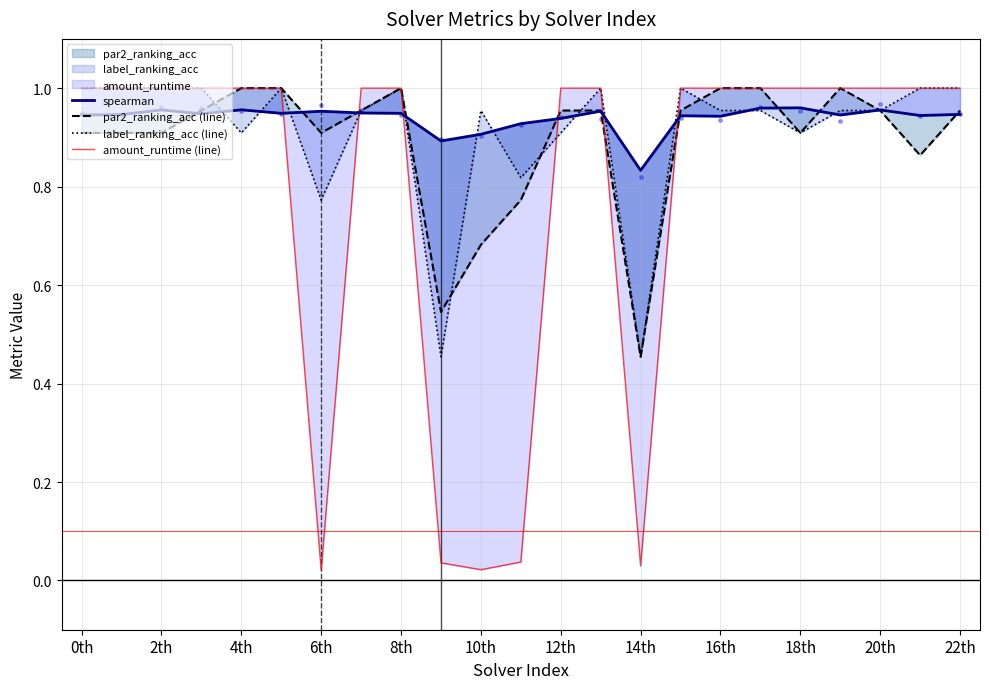

Which series has the widest spread of Y values?

amount_runtime (line)